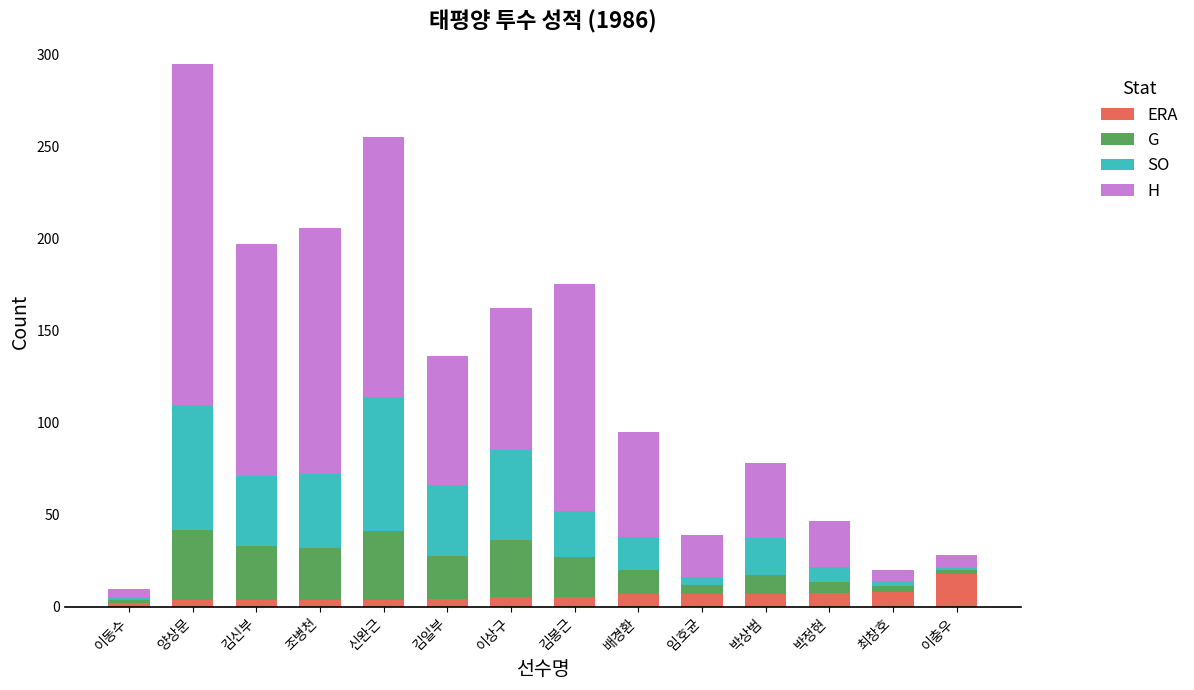

At which category is the sum across all series the highest?

양상문